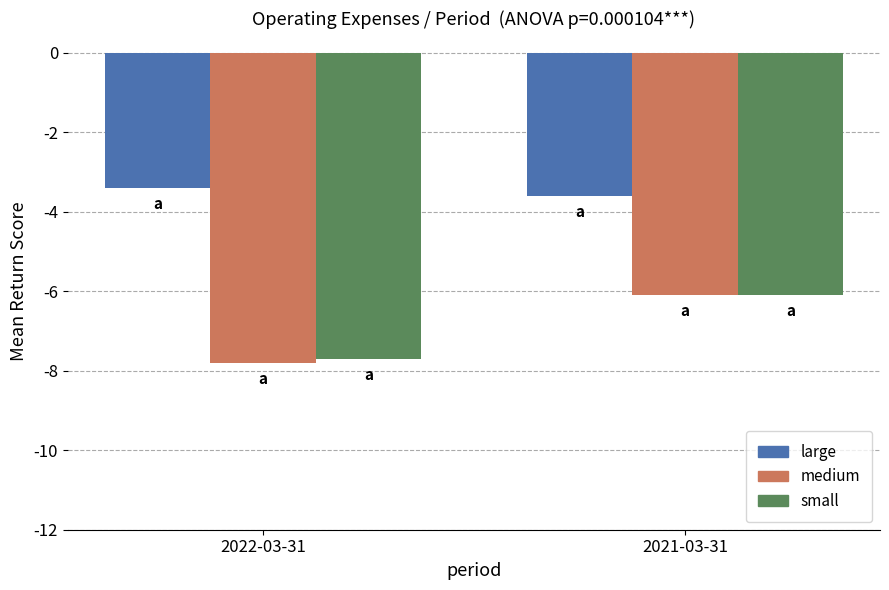

Are the bars horizontal?

No